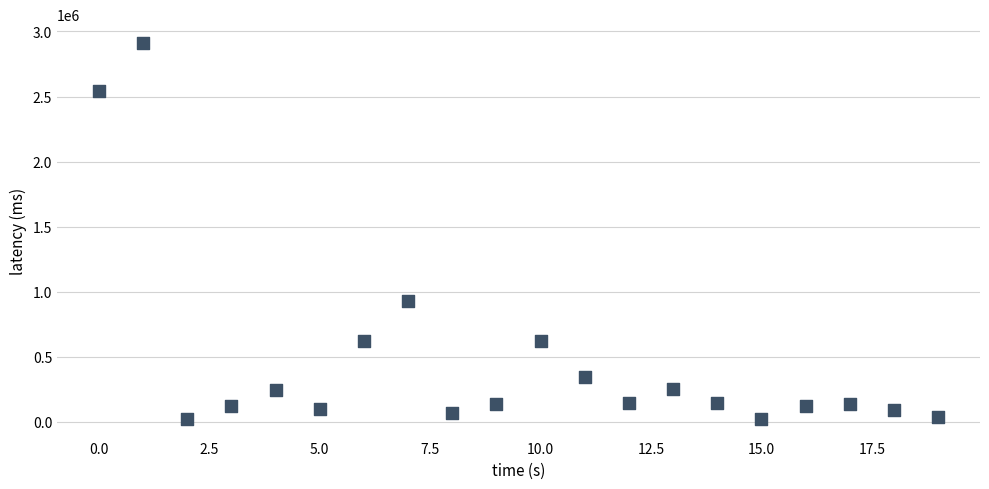

What is the range of Y values (max minus min)?

2888706.8